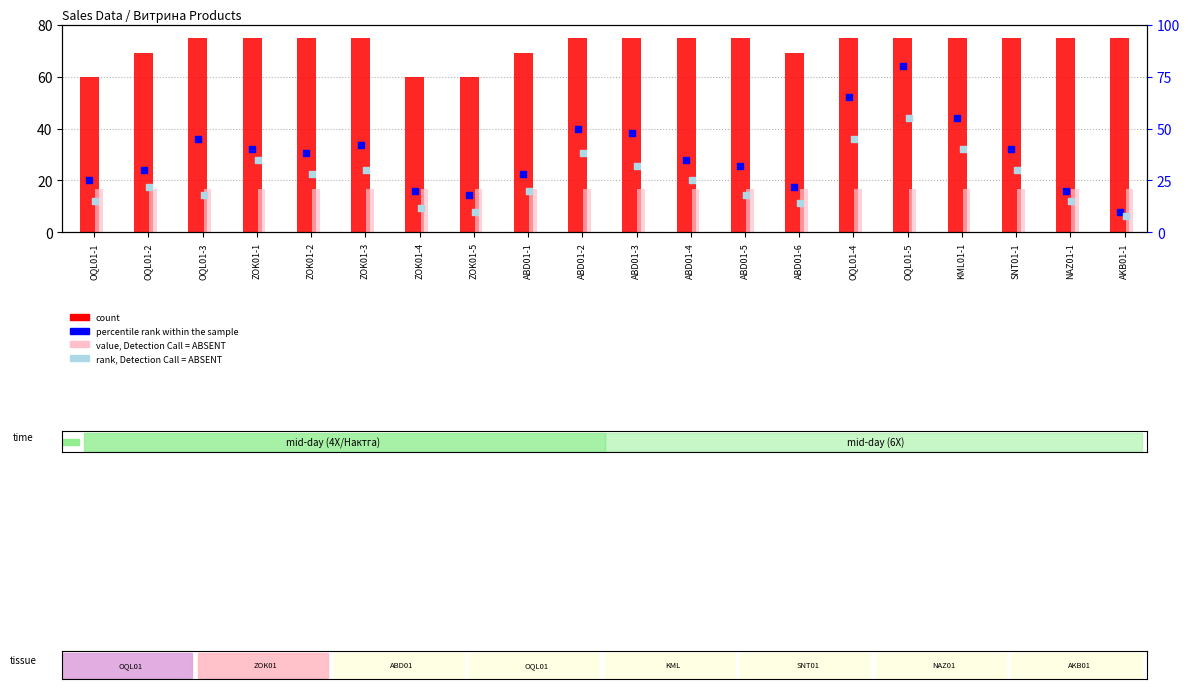

What are all the series names shown in the legend?

count, value, Detection Call = ABSENT, percentile rank within the sample, rank, Detection Call = ABSENT